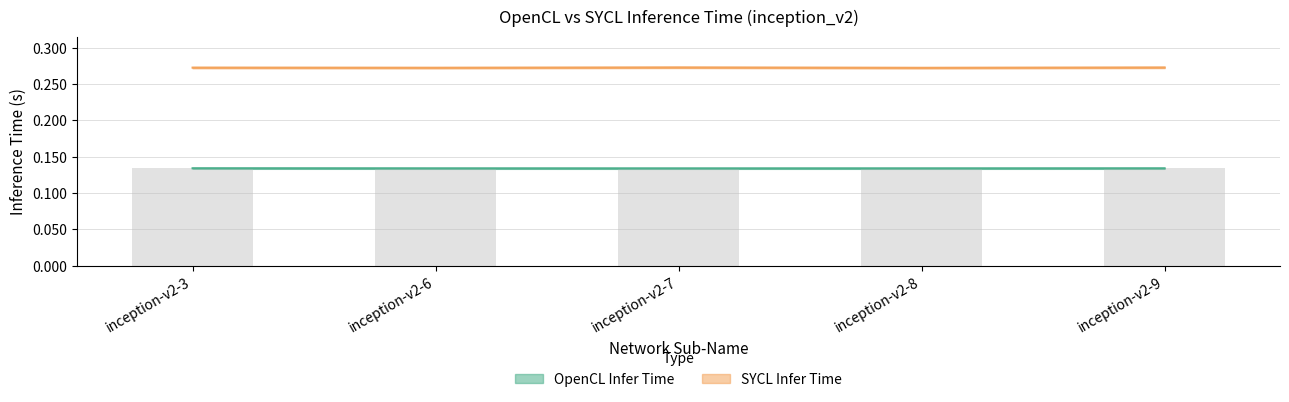

Where is opencl_infer_time nearest to the value 0?

inception-v2-7